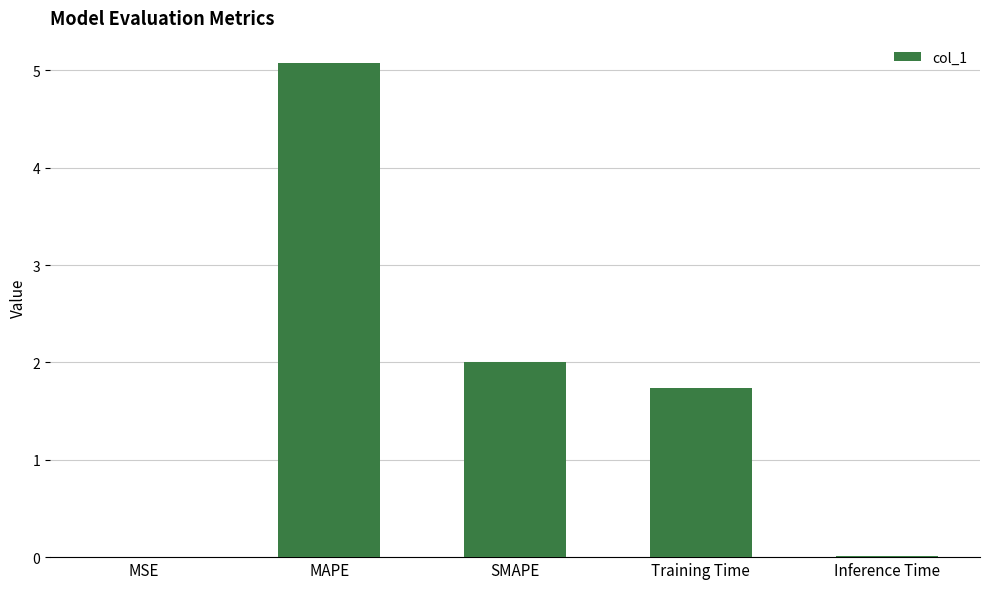

What value does the data have at MAPE?

5.1